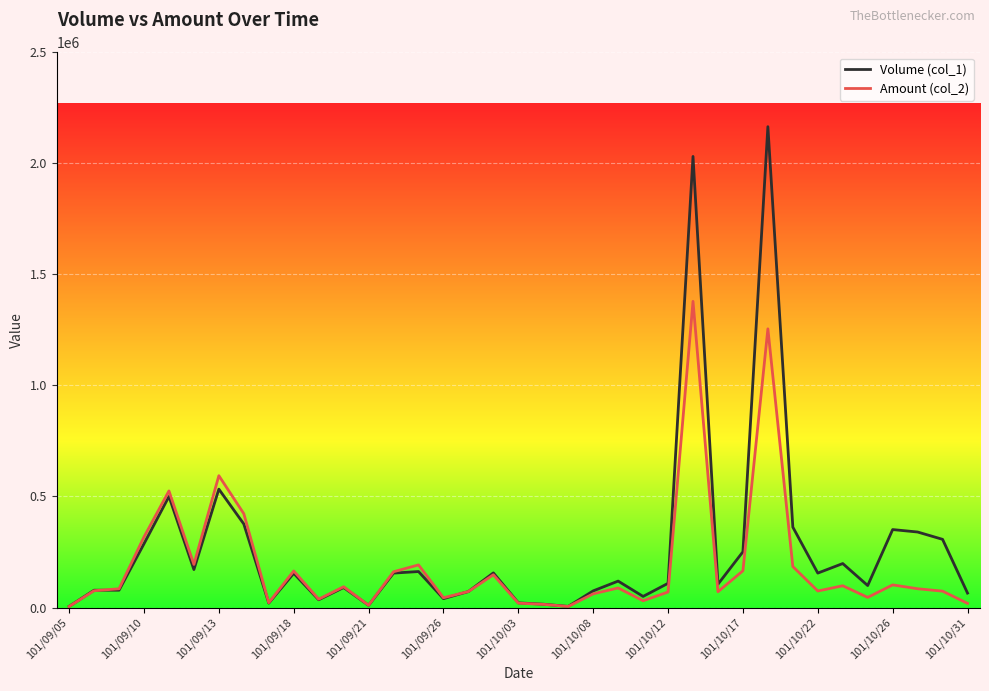

List the series in order of their peak value, lowest first.

Amount (col_2), Volume (col_1)